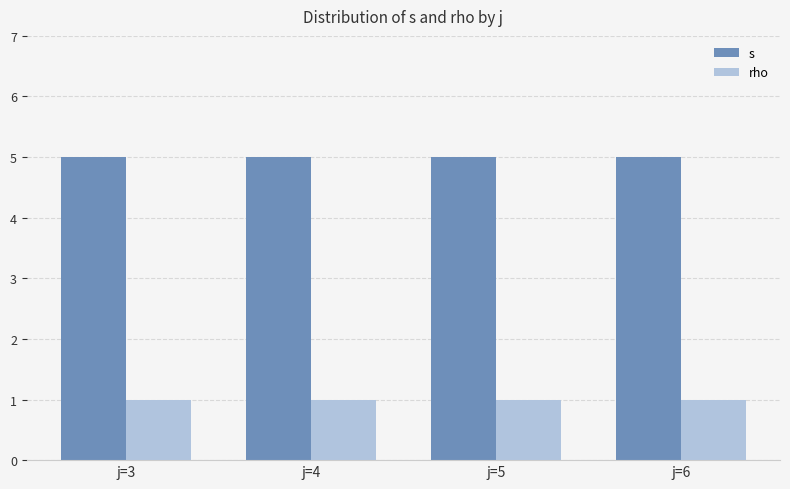

Reading right to left, what are all the values shown in this chart?

s: 5	5	5	5
rho: 1	1	1	1